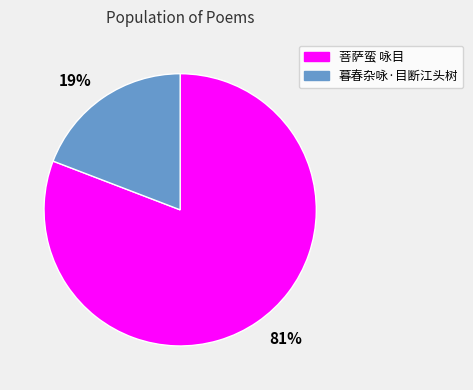

Which has a higher value, 81% or 19%?

81%